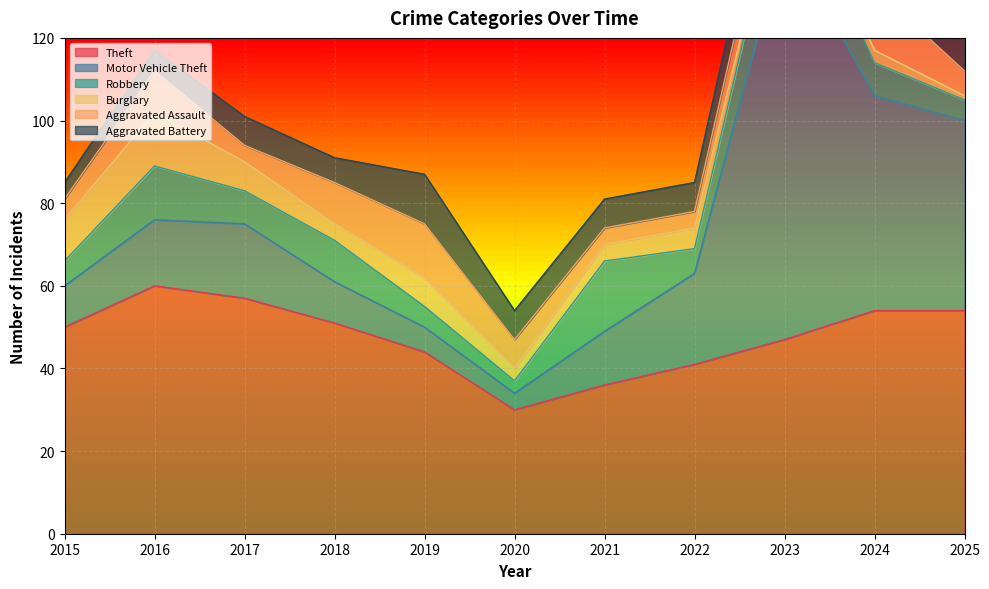

What is the total value across all series at 2023?

182